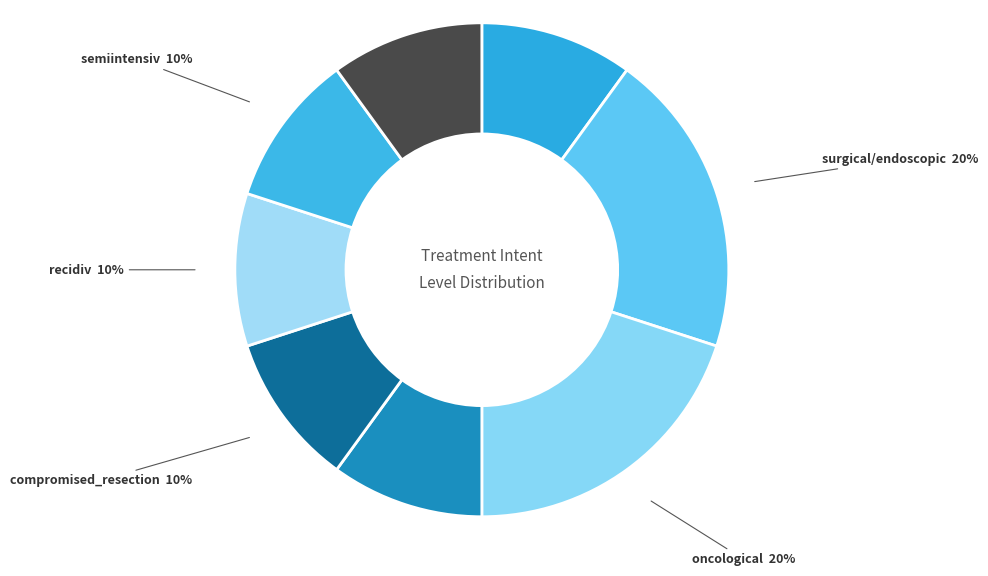

Is curative the majority of the pie?

No